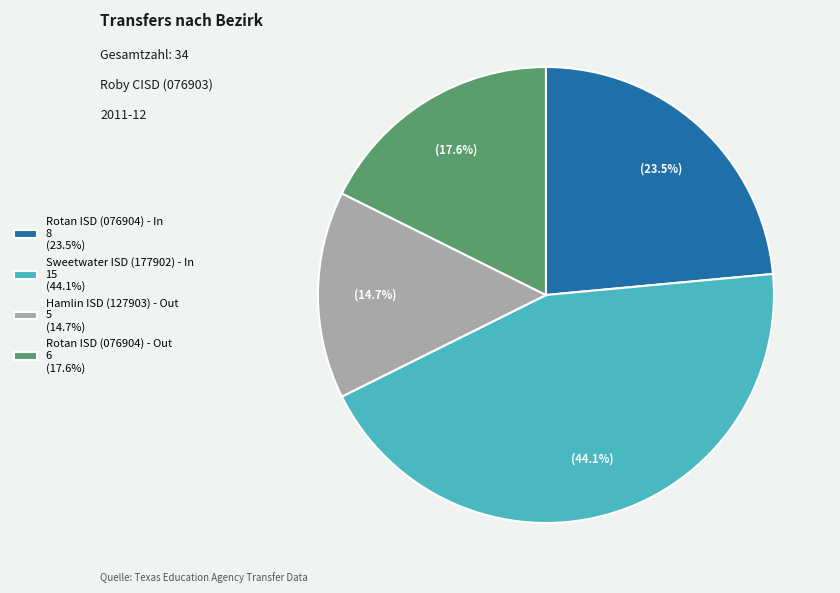

Do Sweetwater ISD (177902) - In and Rotan ISD (076904) - In together represent more than half of the pie?

Yes